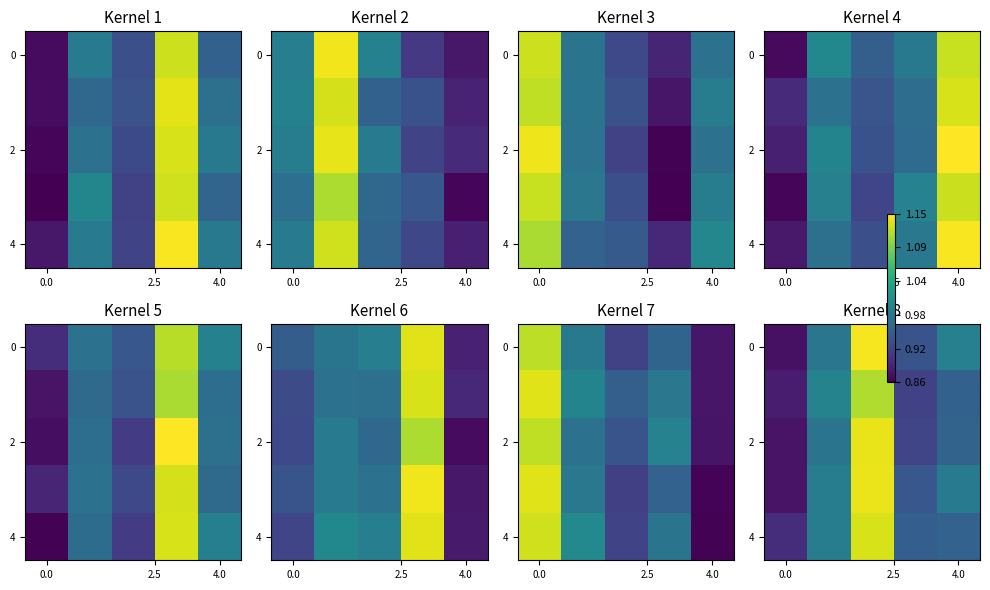

How many categories are shown in the chart?

5